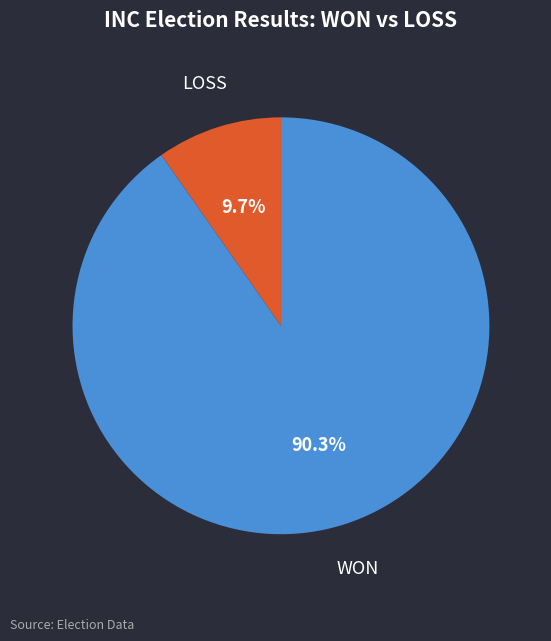

Is it true that WON is 90% of the pie?

True